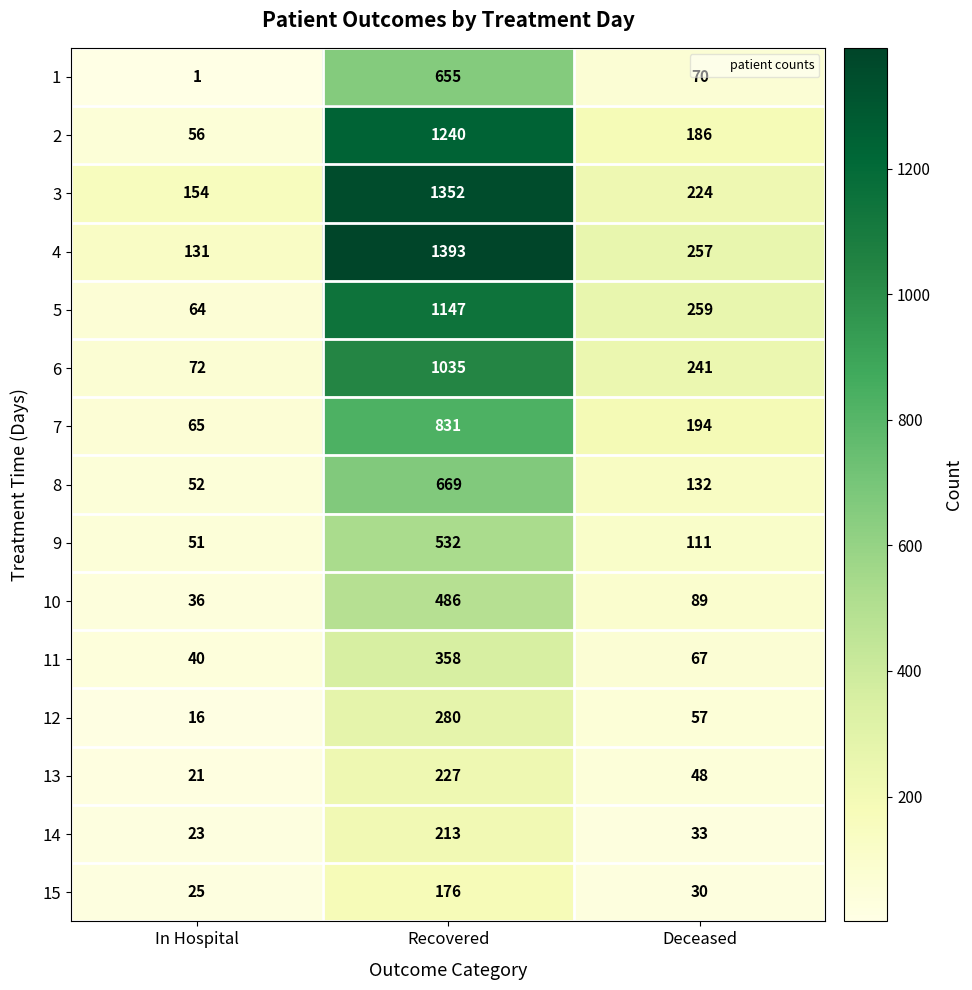

The value of 15 at Deceased is 30. True or false?

True